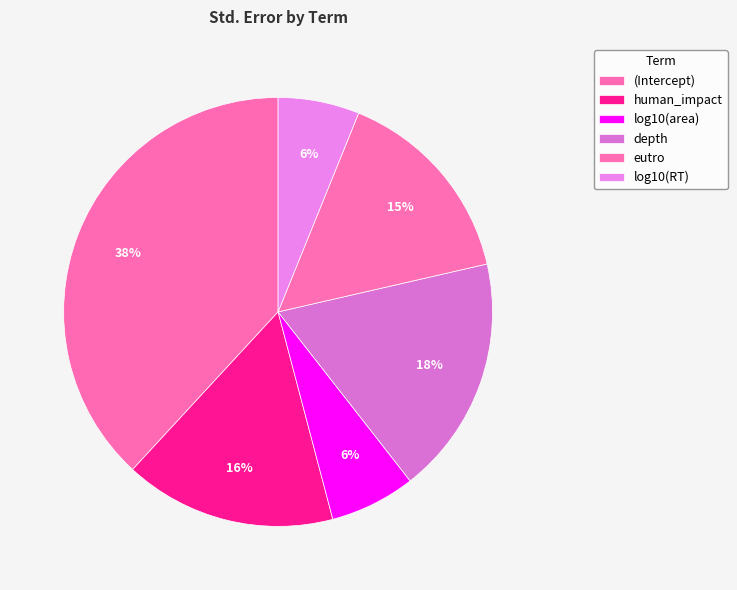

Count the number of slices in the pie.

6